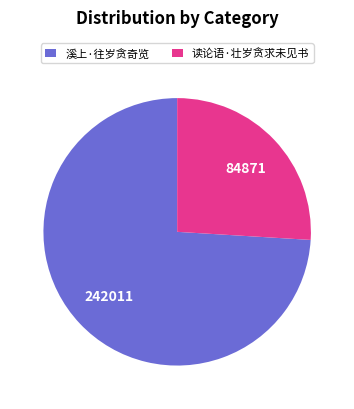

How many segments does this pie chart have?

2